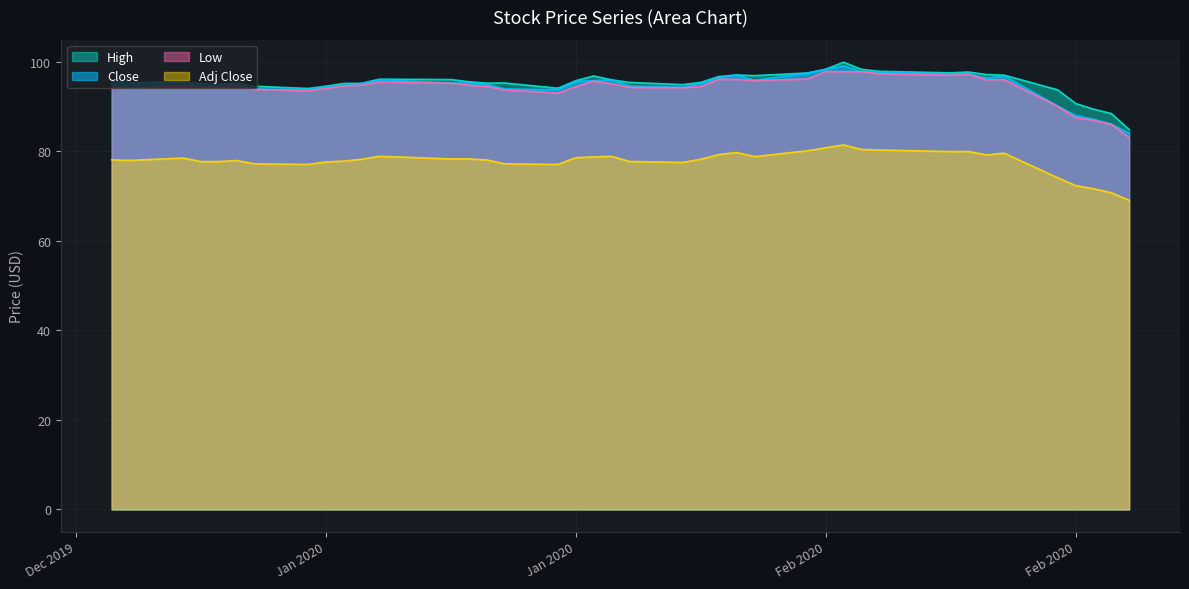

What are all the series names shown in the legend?

High, Close, Low, Adj Close